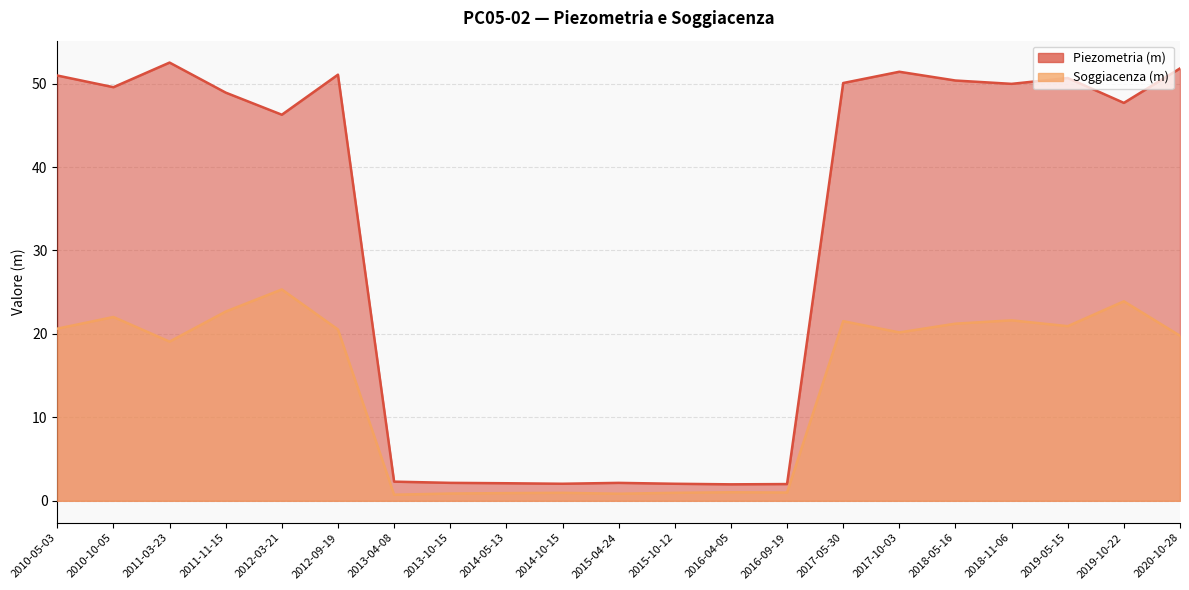

Reading left to right, list all the values displayed in this chart.

Piezometria (m): 2010-05-03=51.0	2010-10-05=49.6	2011-03-23=52.5	2011-11-15=48.9	2012-03-21=46.3	2012-09-19=51.1	2013-04-08=2.3	2013-10-15=2.2	2014-05-13=2.1	2014-10-15=2.0	2015-04-24=2.2	2015-10-12=2.0	2016-04-05=2.0	2016-09-19=2.0	2017-05-30=50.1	2017-10-03=51.4	2018-05-16=50.4	2018-11-06=50.0	2019-05-15=50.7	2019-10-22=47.7	2020-10-28=51.8
Soggiacenza (m): 2010-05-03=20.6	2010-10-05=22.0	2011-03-23=19.1	2011-11-15=22.7	2012-03-21=25.3	2012-09-19=20.5	2013-04-08=0.7	2013-10-15=0.9	2014-05-13=0.9	2014-10-15=1.0	2015-04-24=0.8	2015-10-12=1.0	2016-04-05=1.0	2016-09-19=1.0	2017-05-30=21.5	2017-10-03=20.2	2018-05-16=21.2	2018-11-06=21.6	2019-05-15=20.9	2019-10-22=23.9	2020-10-28=19.8